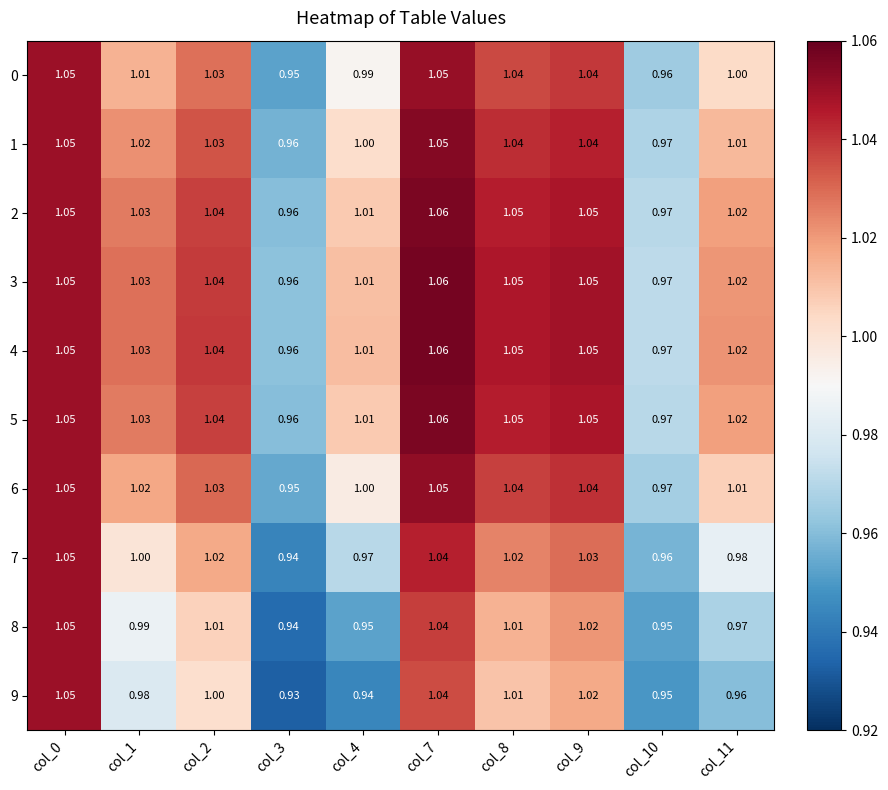

Is the value of 5 at col_7 greater than the value of 4 at col_0?

Yes